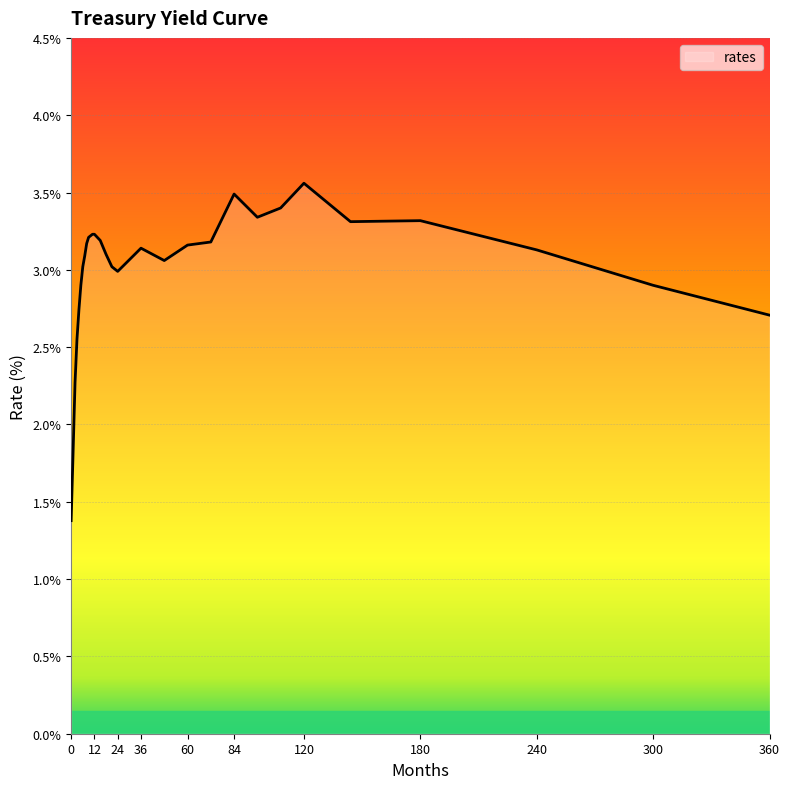

What is the greatest value displayed?

3.6